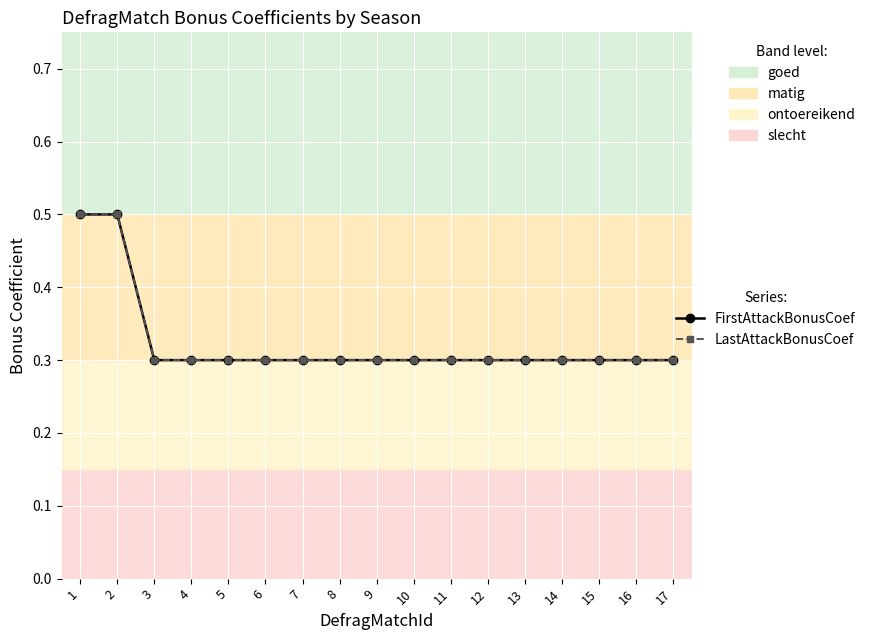

Does the chart have visible grid lines?

Yes